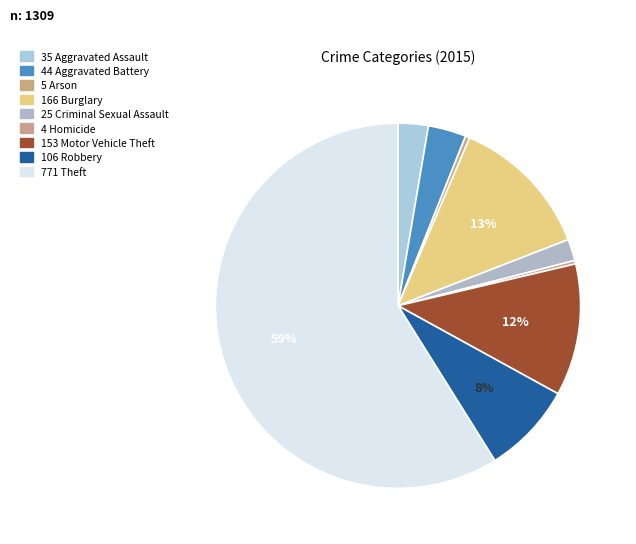

Count the number of slices in the pie.

9